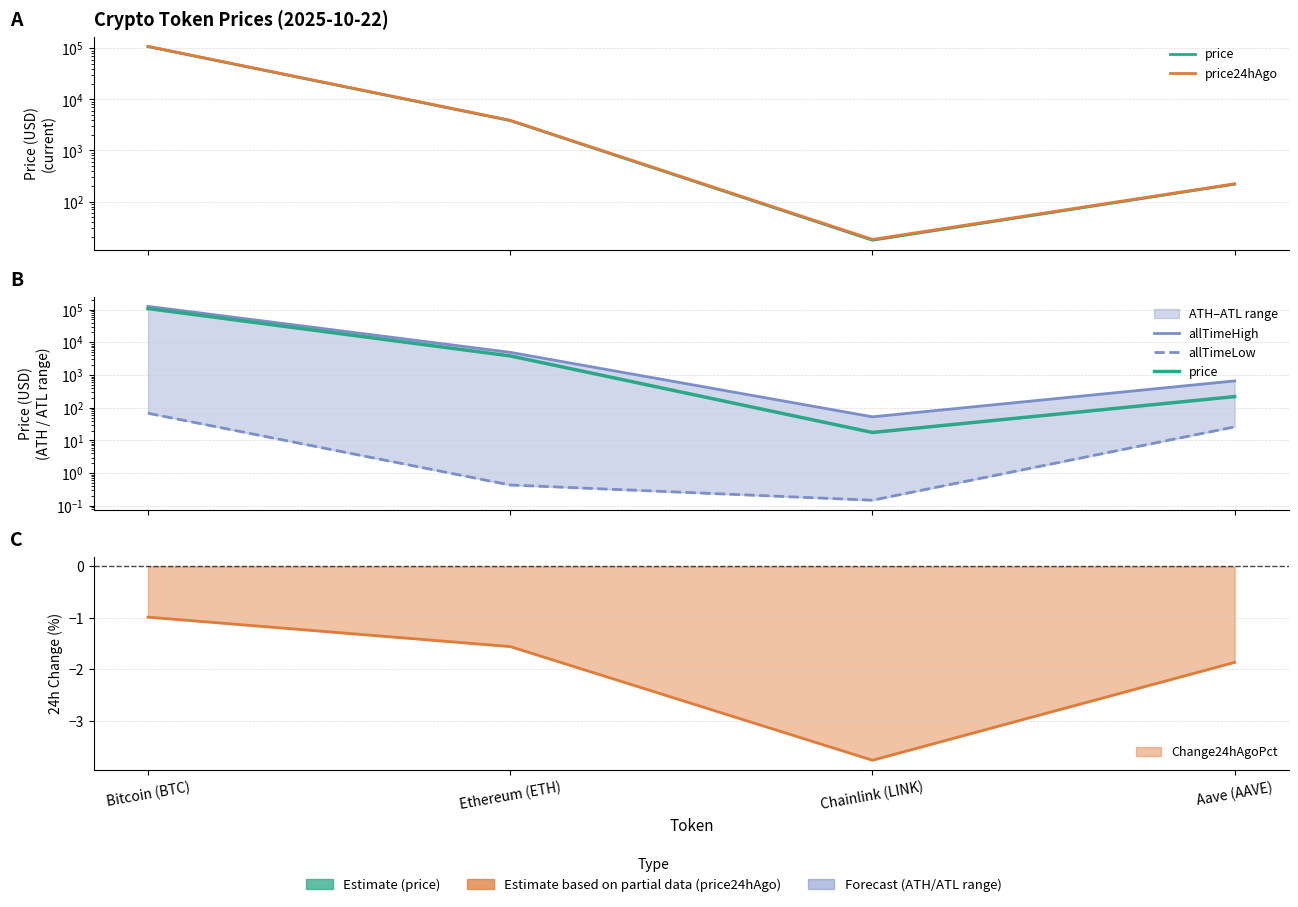

The value of allTimeLow at Ethereum (ETH) is 0.4. True or false?

True